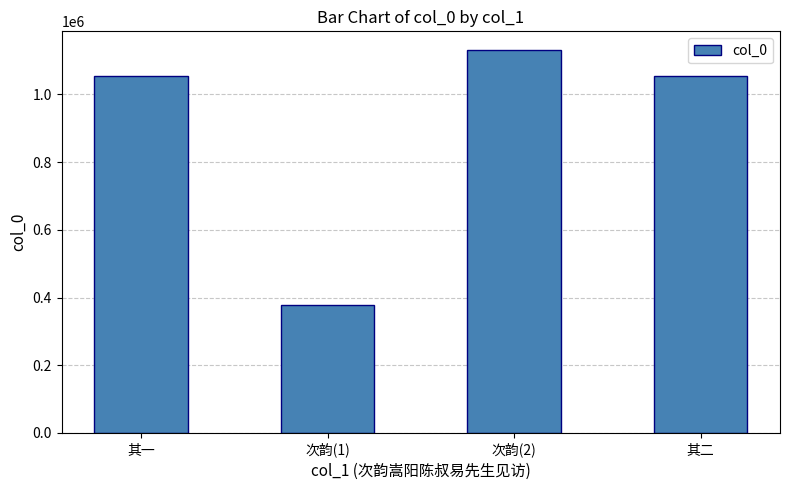

What is the value of the 3rd bar from the left?

1130092